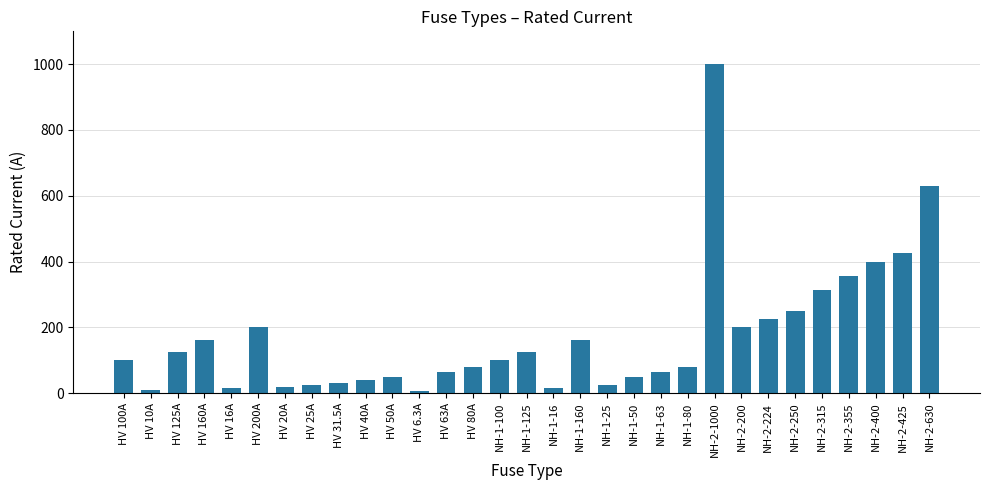

The value at NH-1-16 is 16.0. True or false?

True